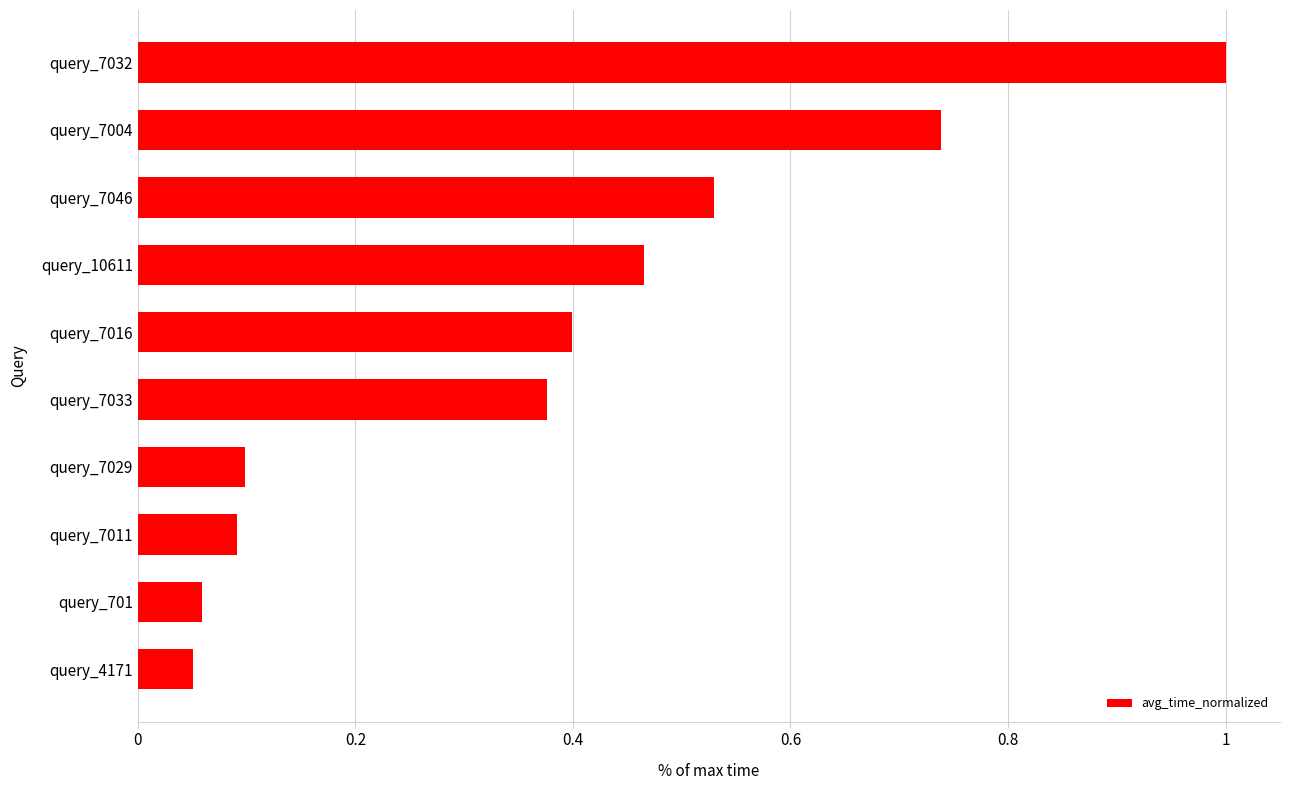

The chart shows a value of 0.1 at query_7011. True or false?

True